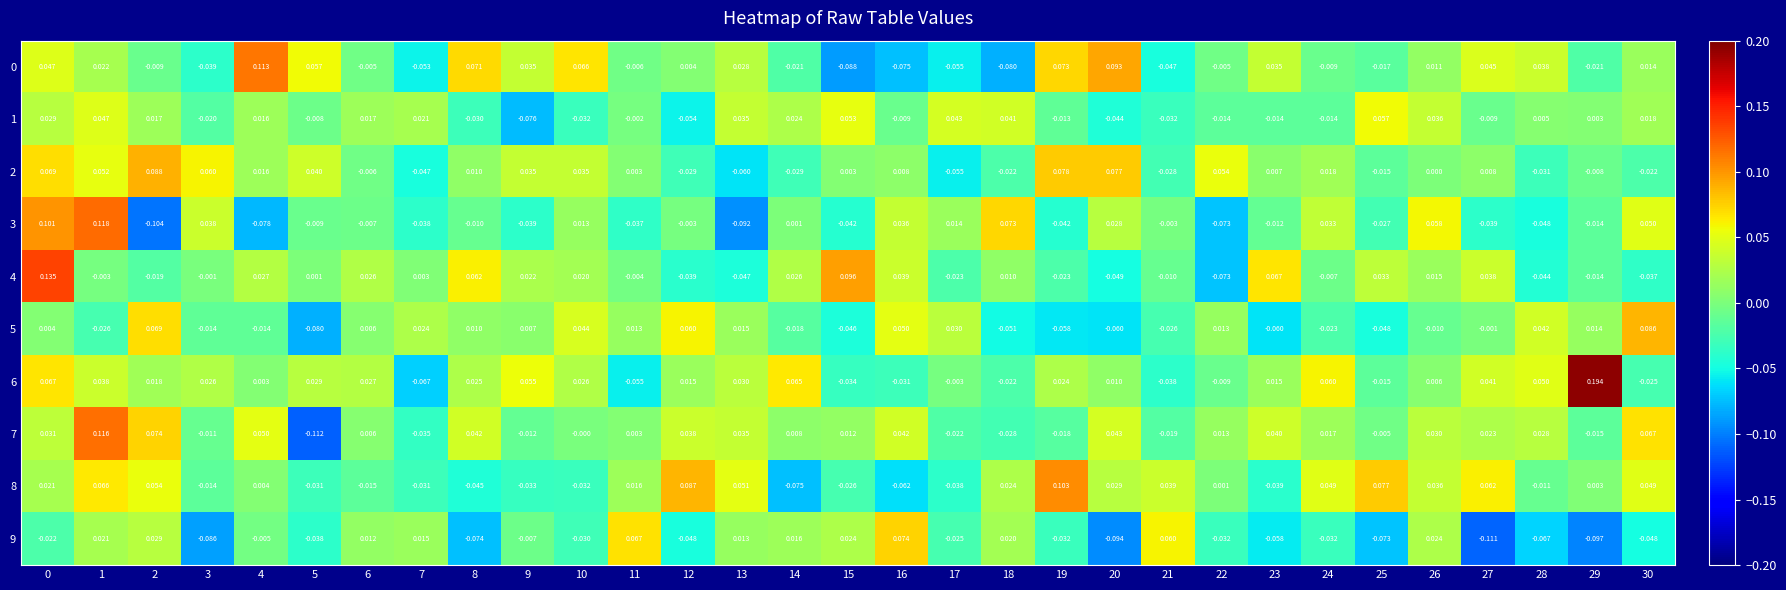

How many values in 9 are above zero?

12